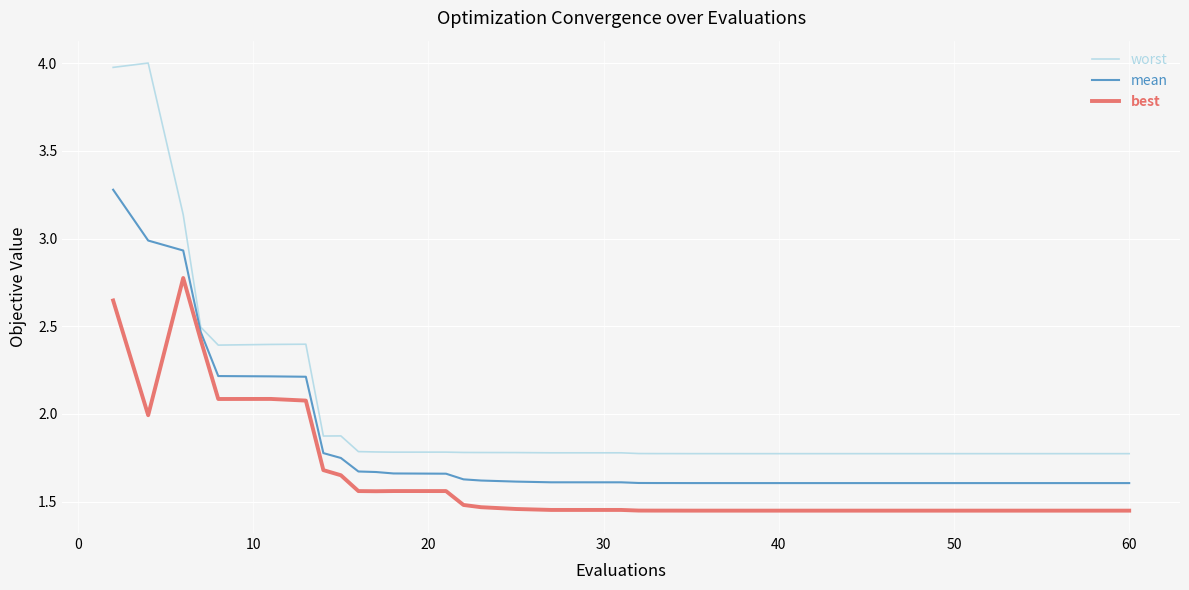

Which series has the largest range (max minus min)?

worst